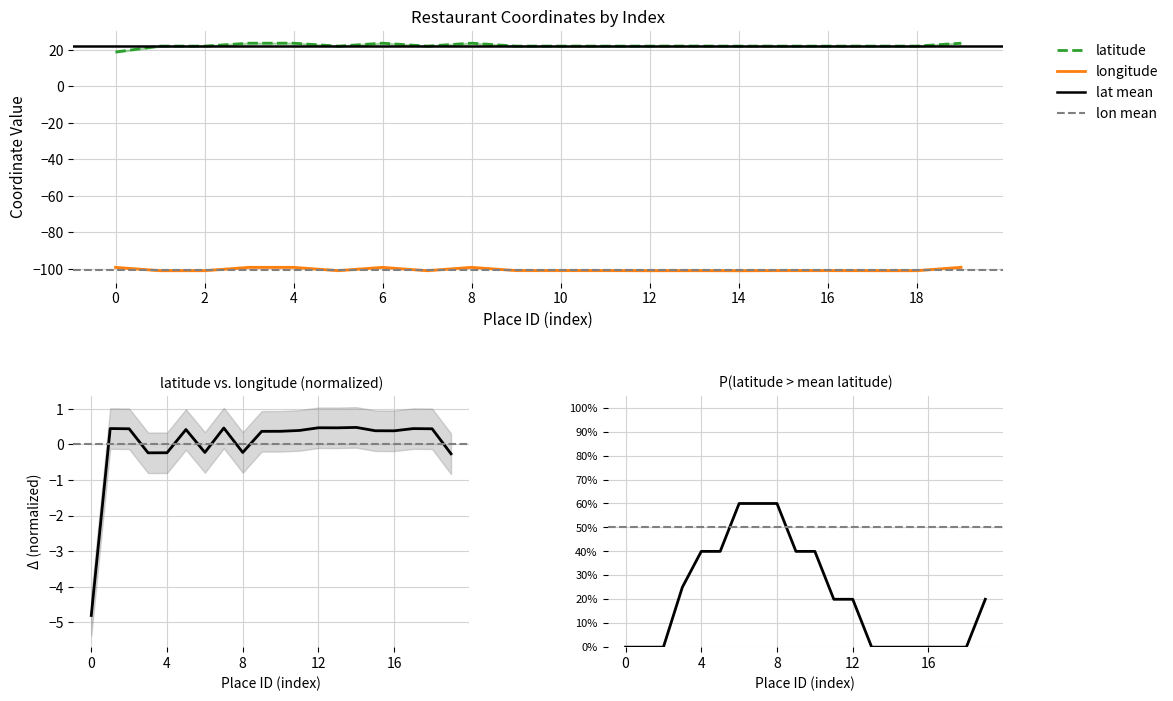

True or false: latitude and longitude cross at least once.

False